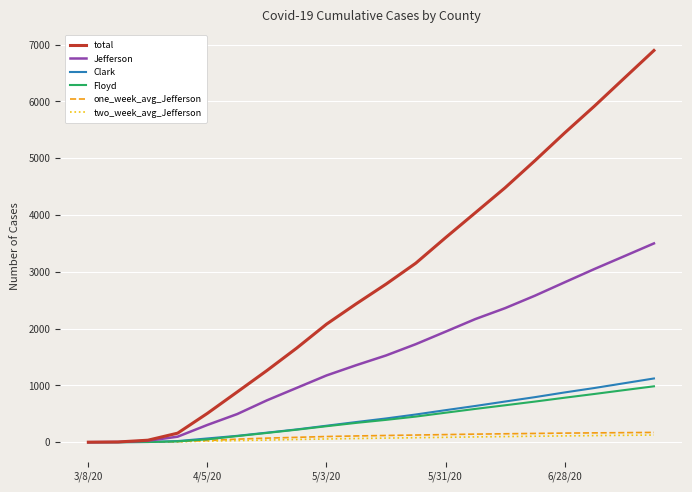

Which series has the largest range (max minus min)?

total